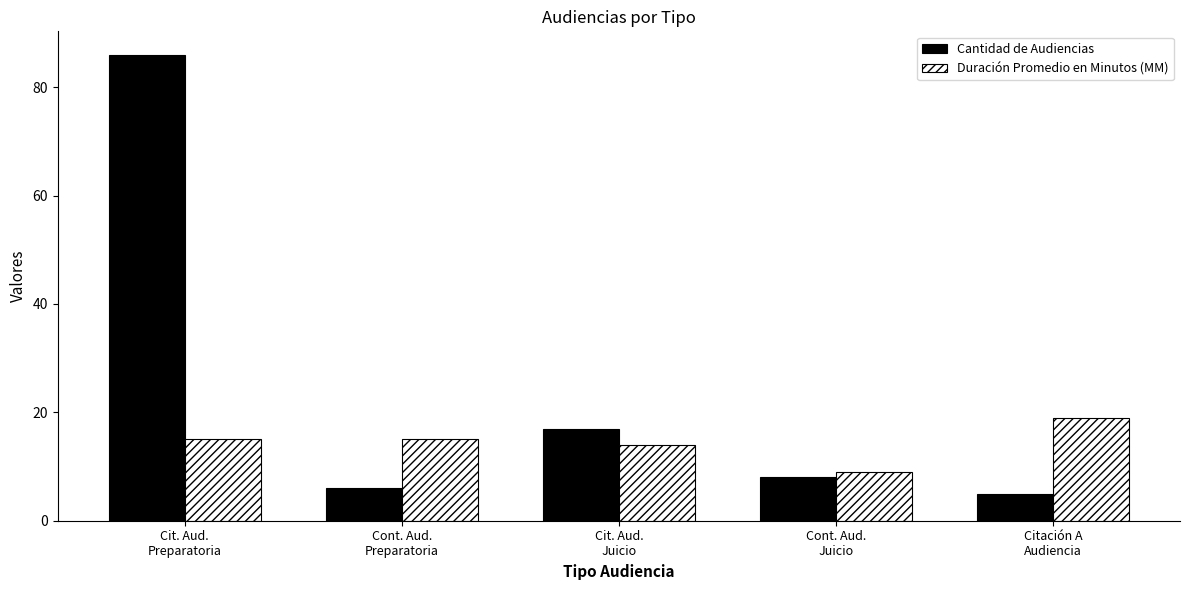

Reading left to right, list all the values displayed in this chart.

Cantidad de Audiencias: Cit. Aud.
Preparatoria=86	Cont. Aud.
Preparatoria=6	Cit. Aud.
Juicio=17	Cont. Aud.
Juicio=8	Citación A
Audiencia=5
Duración Promedio en Minutos (MM): Cit. Aud.
Preparatoria=15	Cont. Aud.
Preparatoria=15	Cit. Aud.
Juicio=14	Cont. Aud.
Juicio=9	Citación A
Audiencia=19